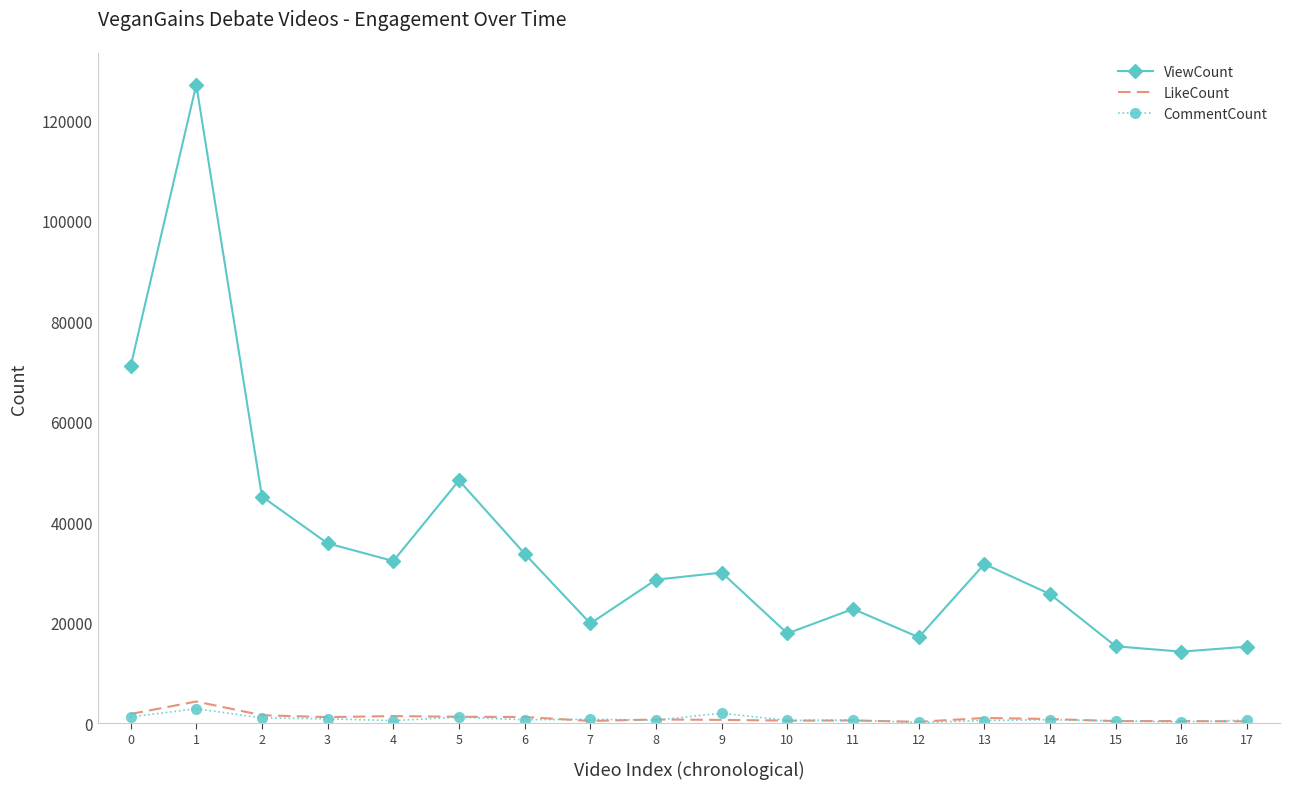

How many values in the ViewCount series are below 29954?

9